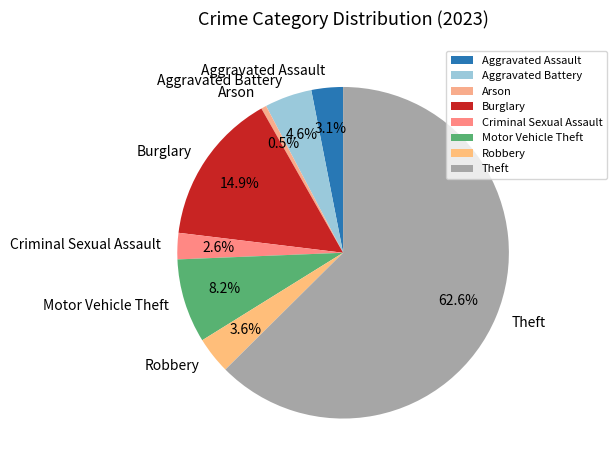

To the nearest percent, what percentage of the pie is Theft?

63%